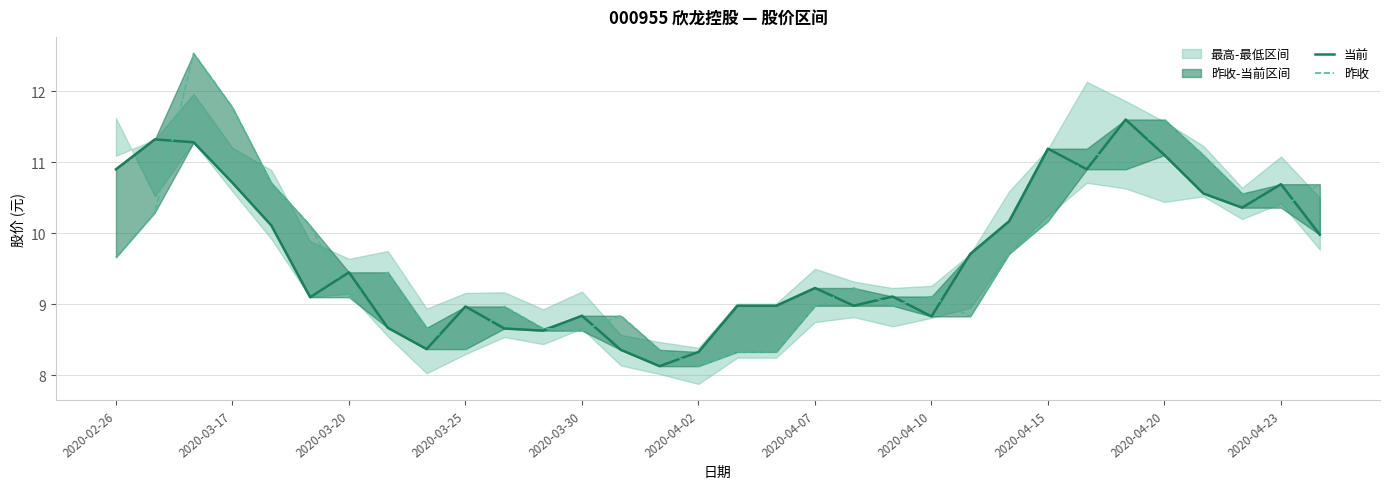

How many values in the 当前 series are below 9?

13